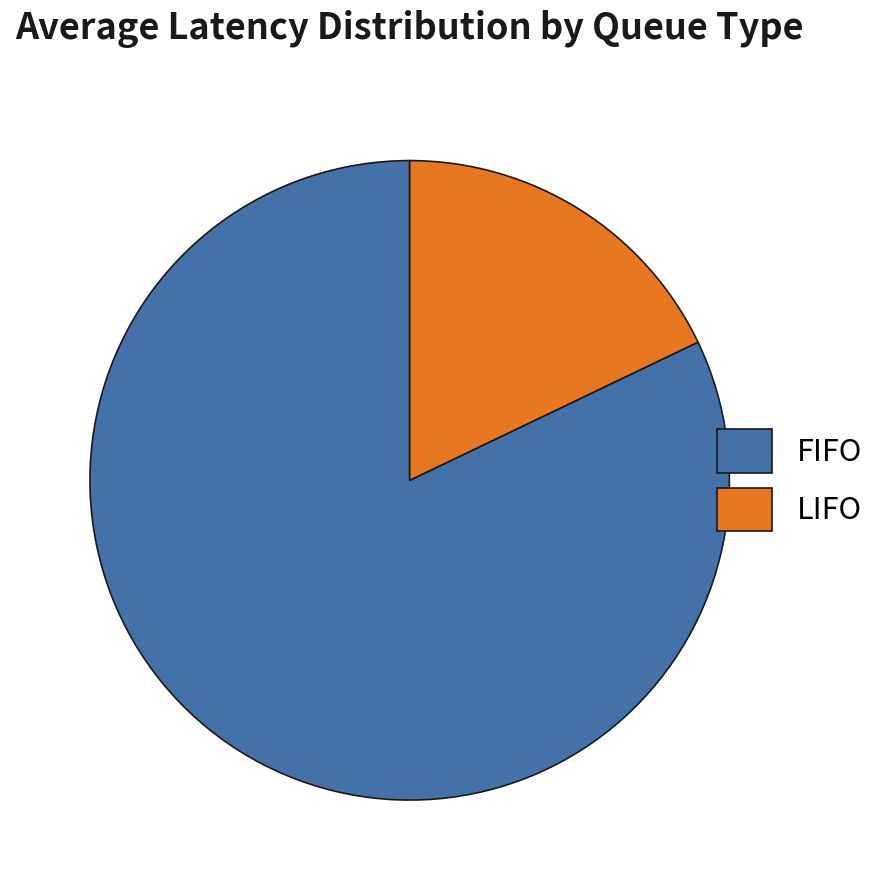

Rank the categories by value from highest to lowest.

FIFO, LIFO